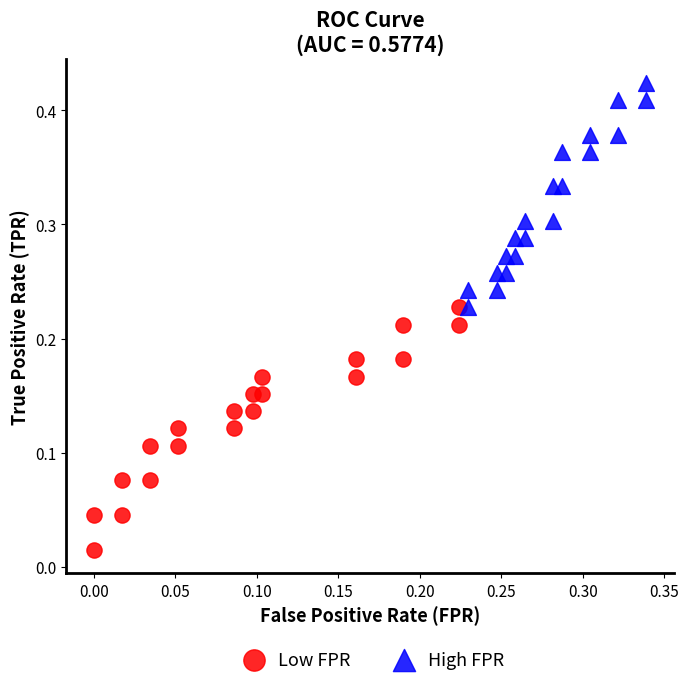

What are all the series names shown in the legend?

Low FPR, High FPR